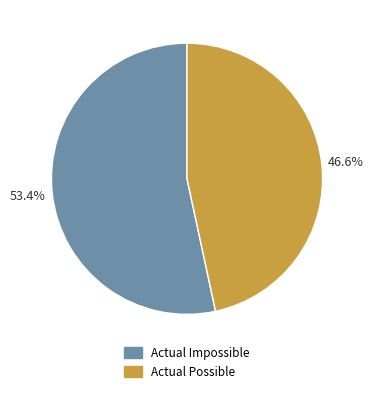

How many slices are in this pie chart?

2